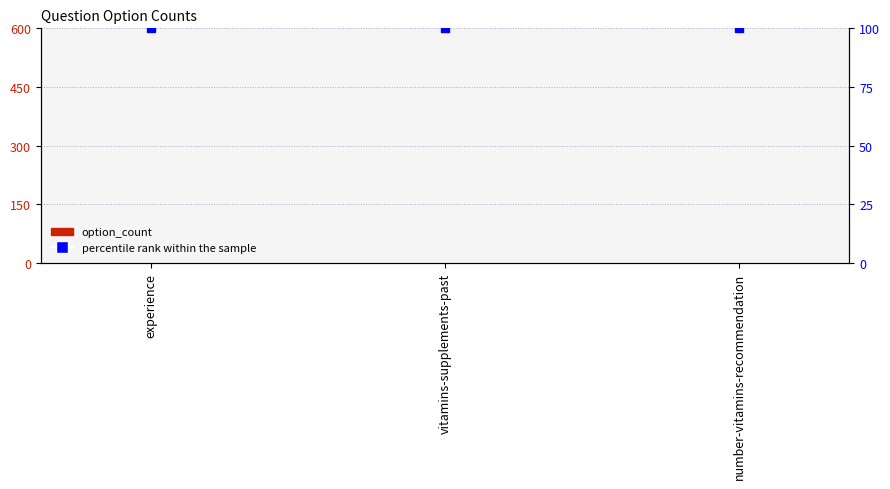

What are all the series names shown in the legend?

option_count, percentile rank within the sample